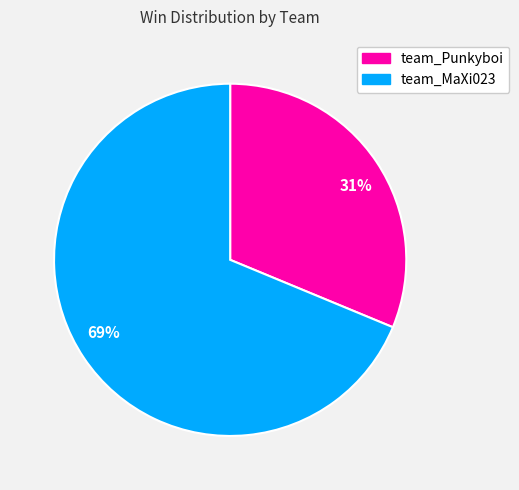

To the nearest percent, what portion does team_MaXi023 represent?

69%